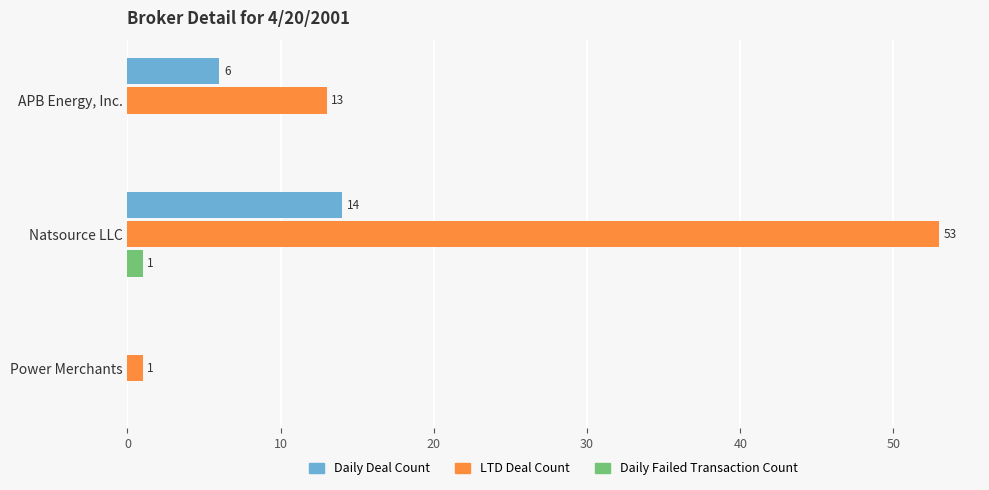

Between Natsource LLC and Power Merchants, which series saw the biggest shift?

LTD Deal Count